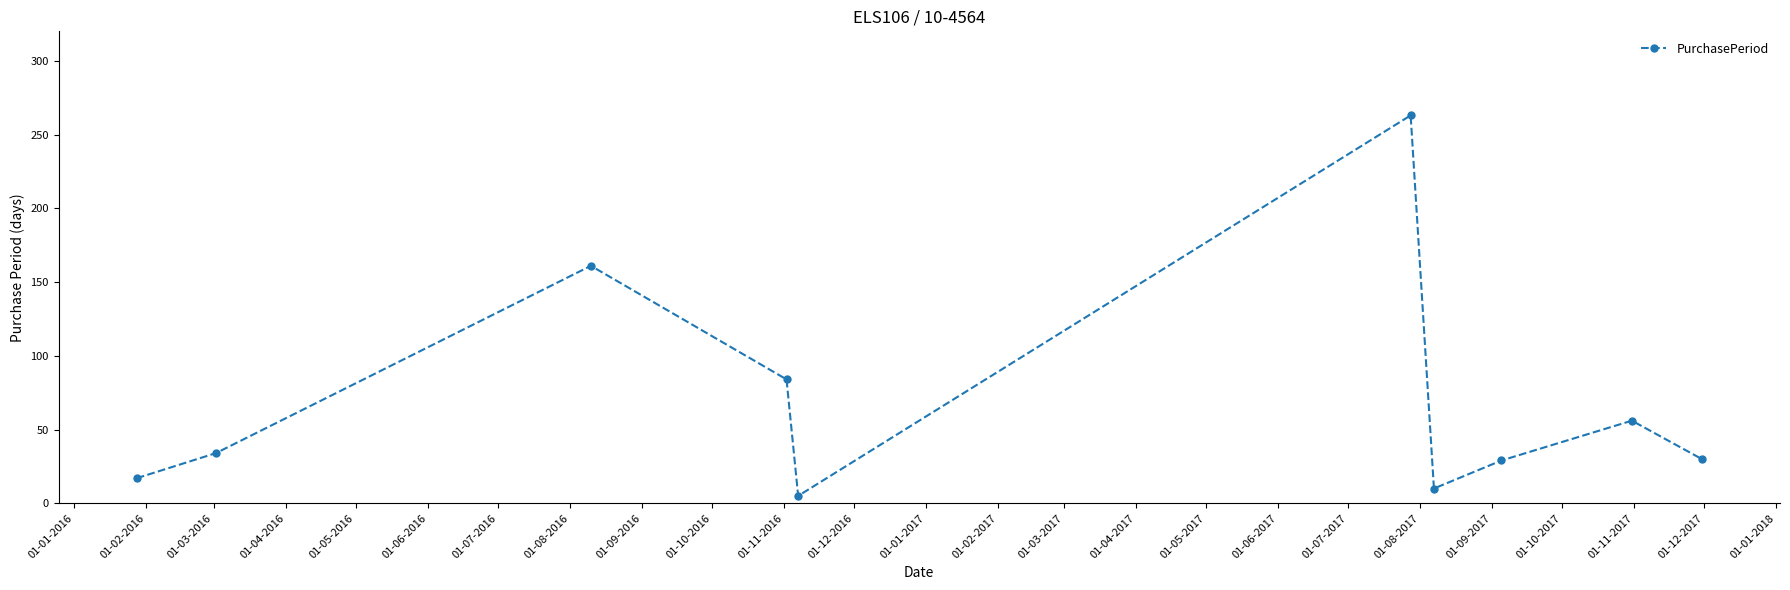

How many interior local valleys (lower than both neighbors) does the data have?

2